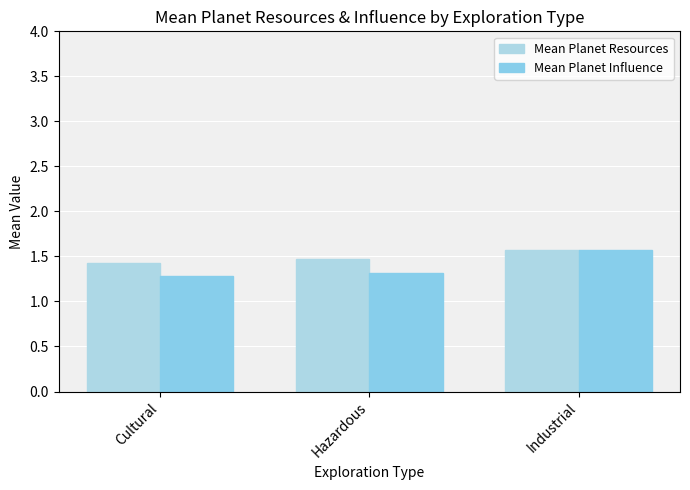

What is the average value of the Mean Planet Influence series?

1.4